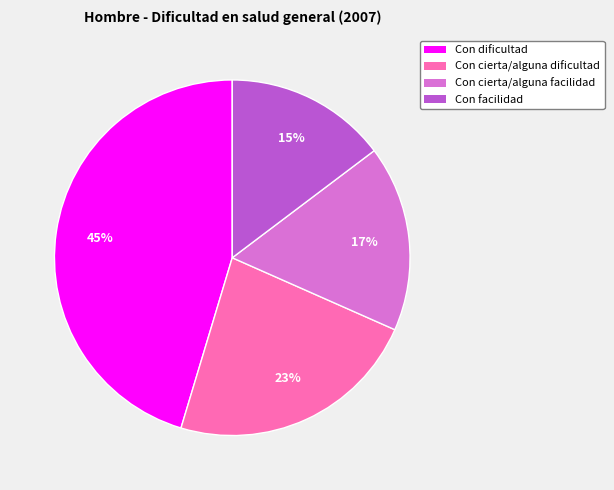

Does any single category account for the majority?

No